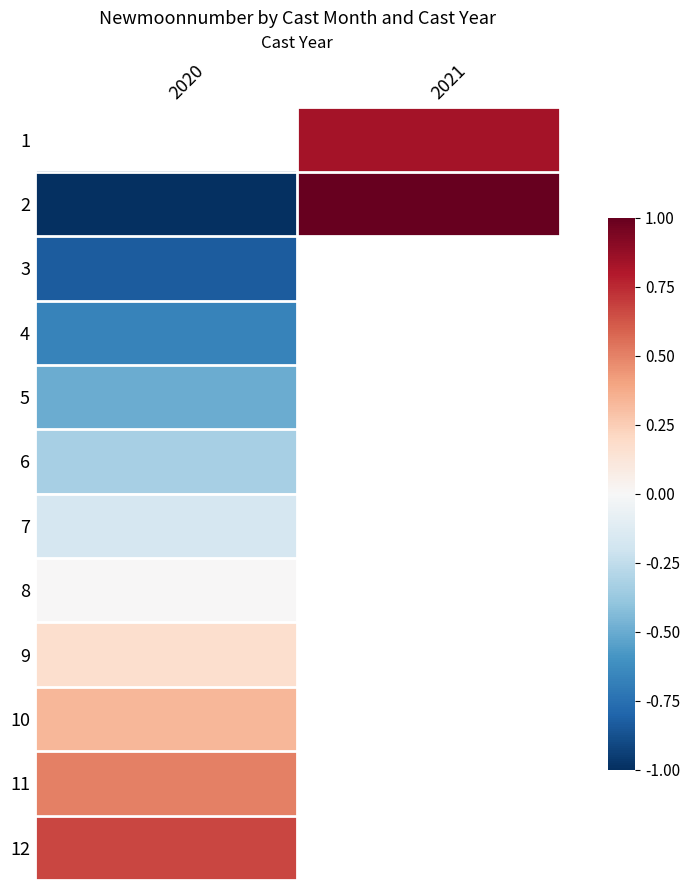

Count the number of categories in the chart.

2